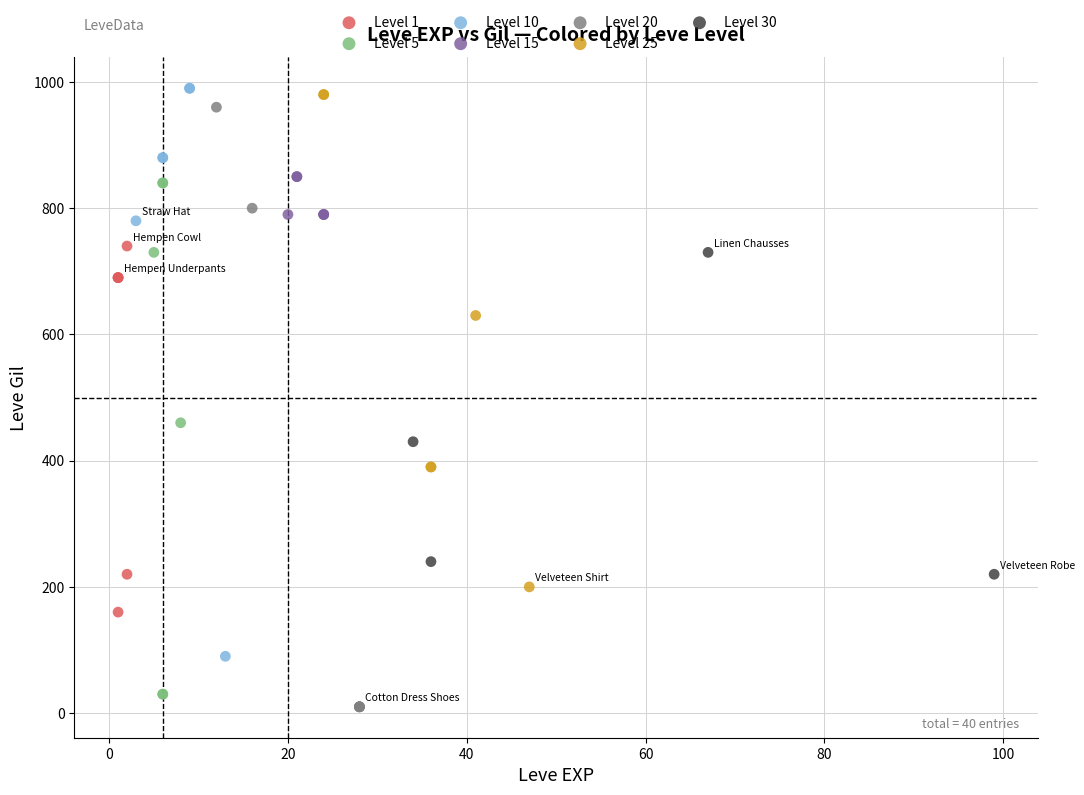

Which series has the widest spread of Y values?

Level 20